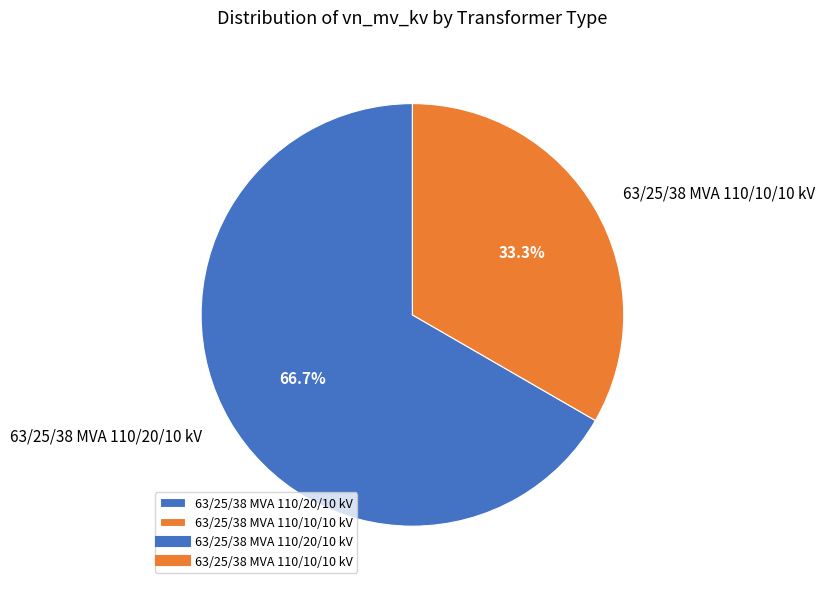

Is it true that 63/25/38 MVA 110/20/10 kV is 72% of the pie?

False